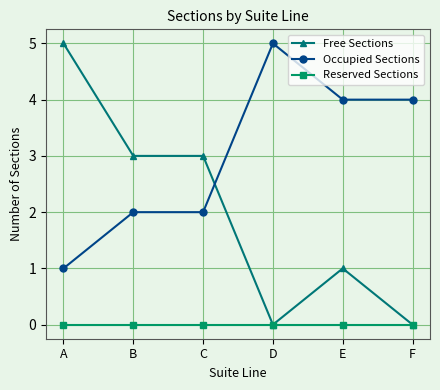

The Reserved Sections series shows 0 at E. True or false?

True